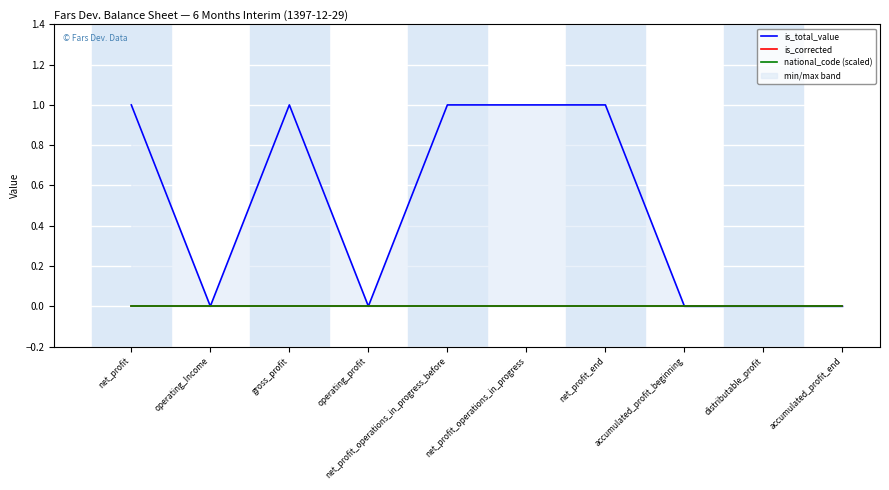

True or false: is_corrected has more than 0 interior local peaks.

False